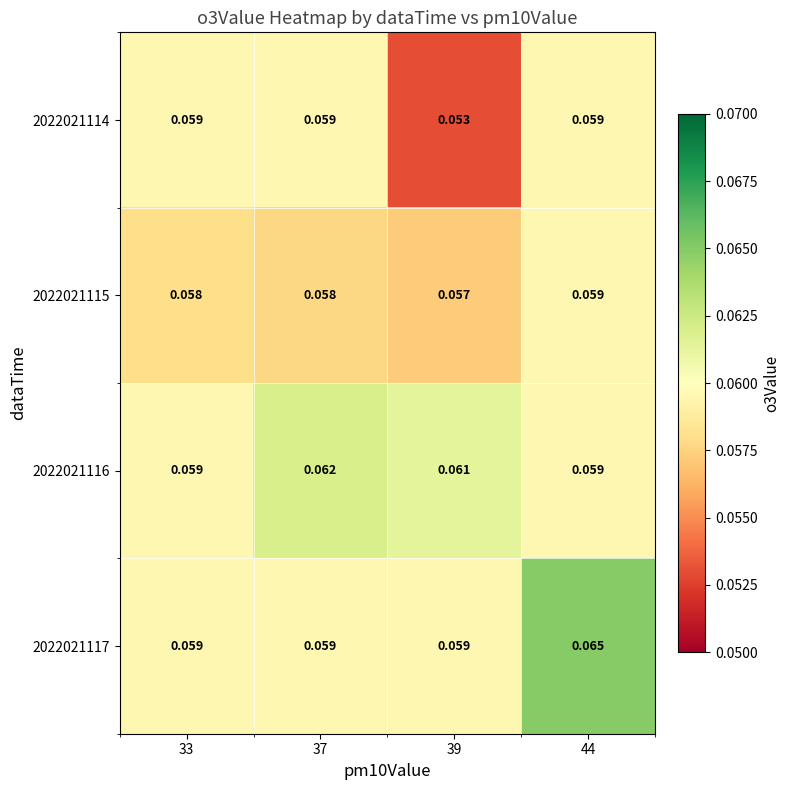

Between 33 and 37, which series saw the biggest shift?

2022021116